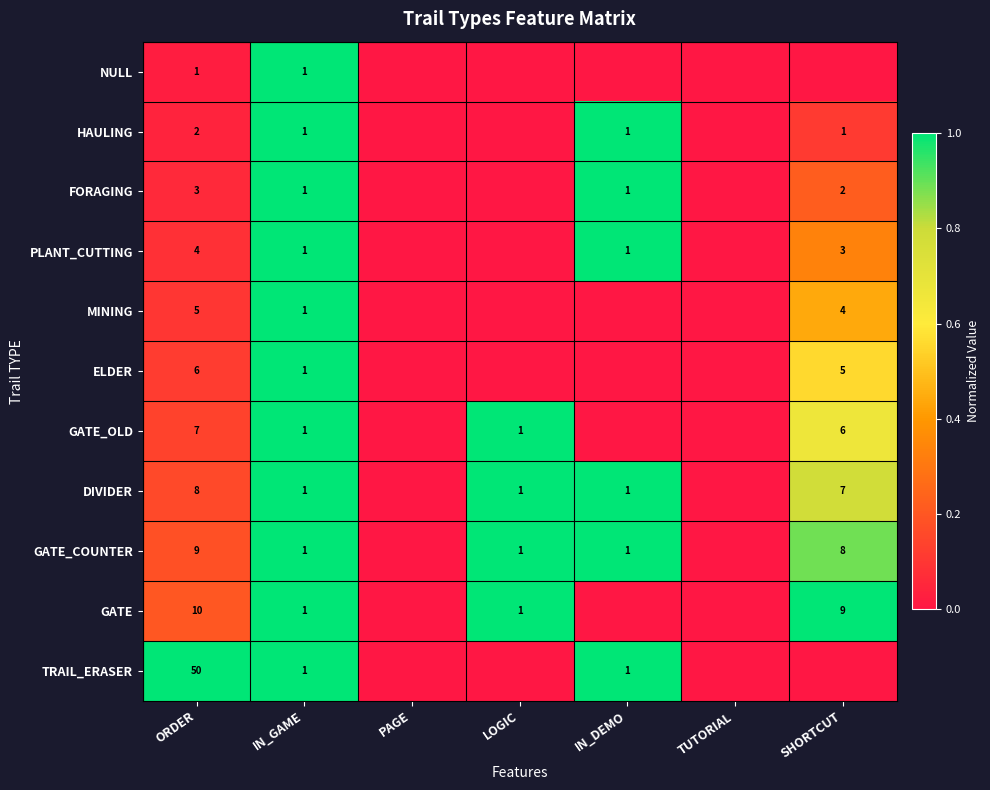

True or false: HAULING has a value of 1 at IN_DEMO.

True